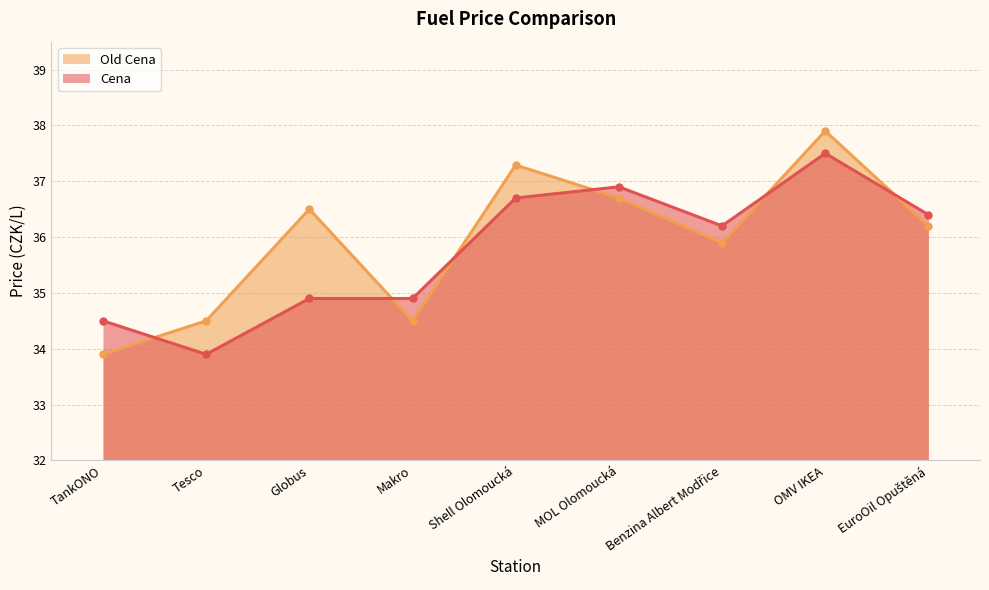

The Cena series shows 55.9 at Makro. True or false?

False